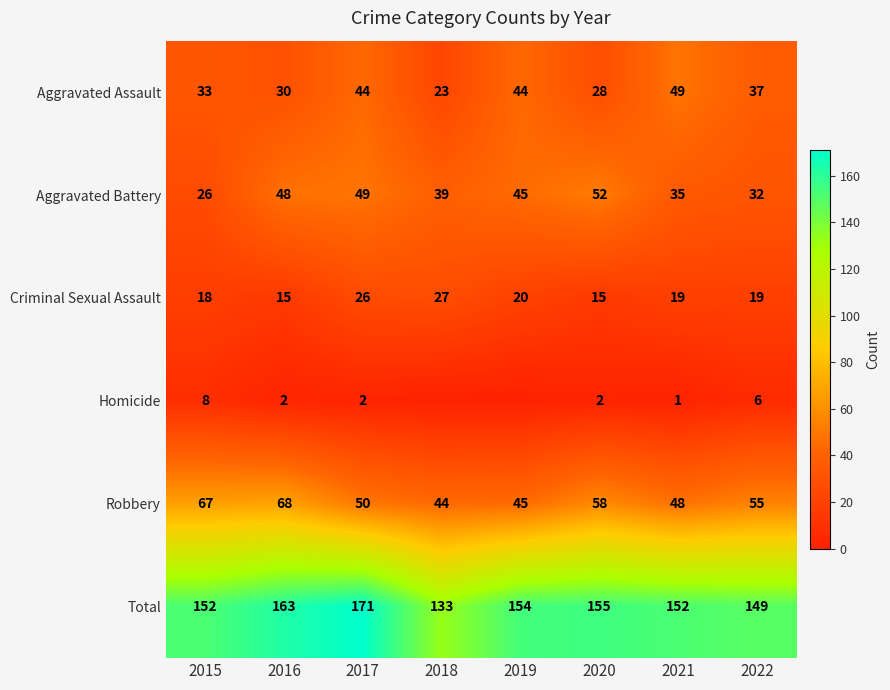

Which has a higher value, 2018 or 2015?

2015